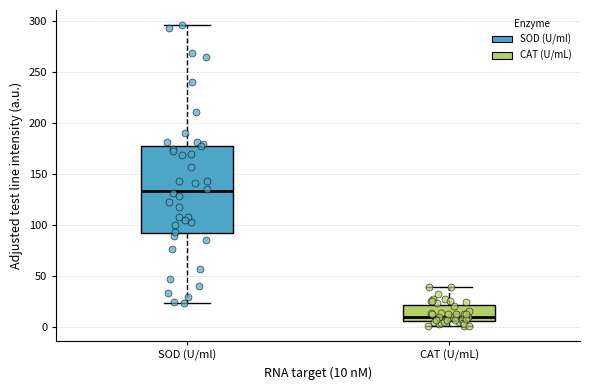

Which box has the highest median line?

SOD (U/ml)